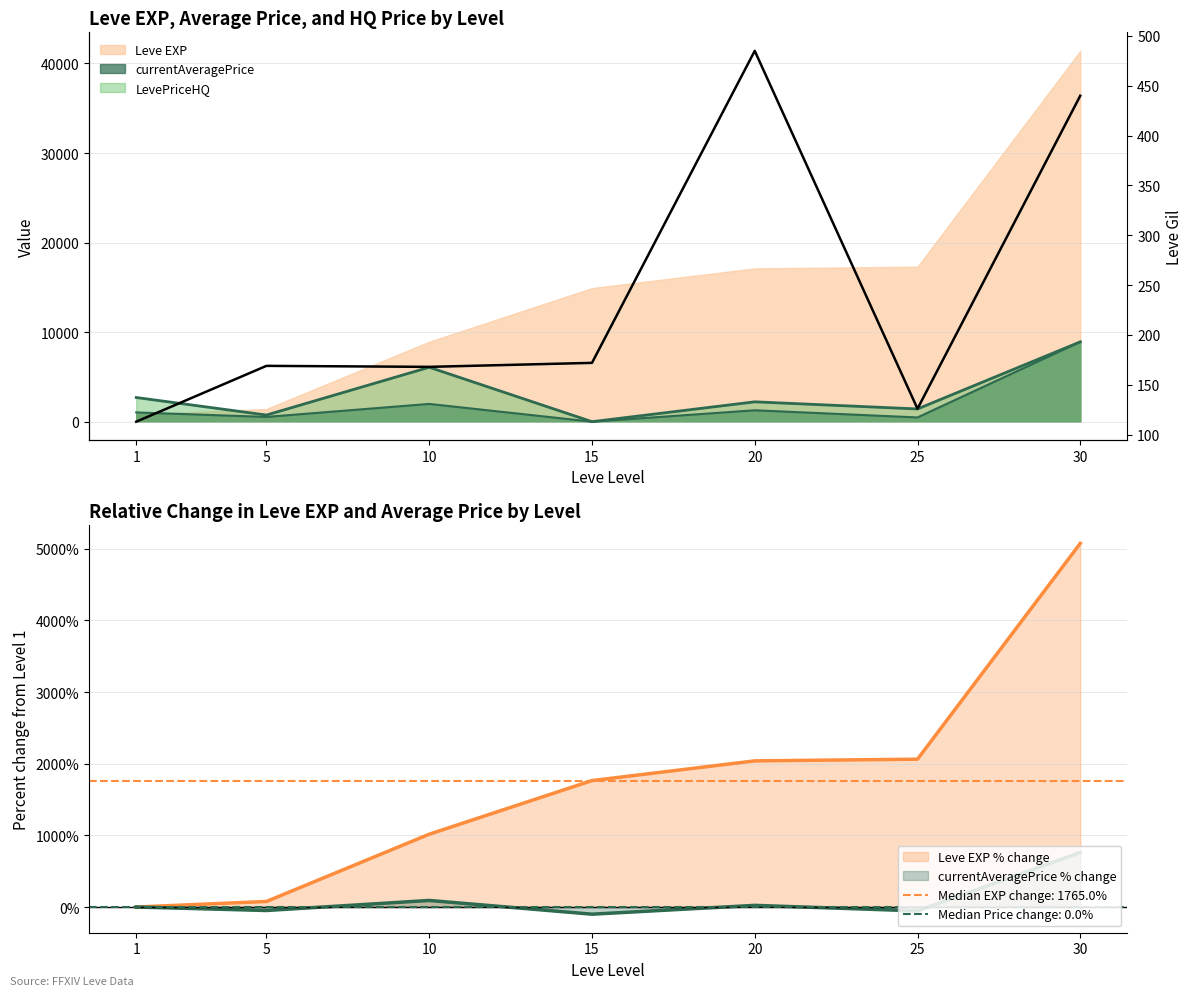

Reading left to right, transcribe all the data shown in this chart.

113	169	168	172	485	126	440